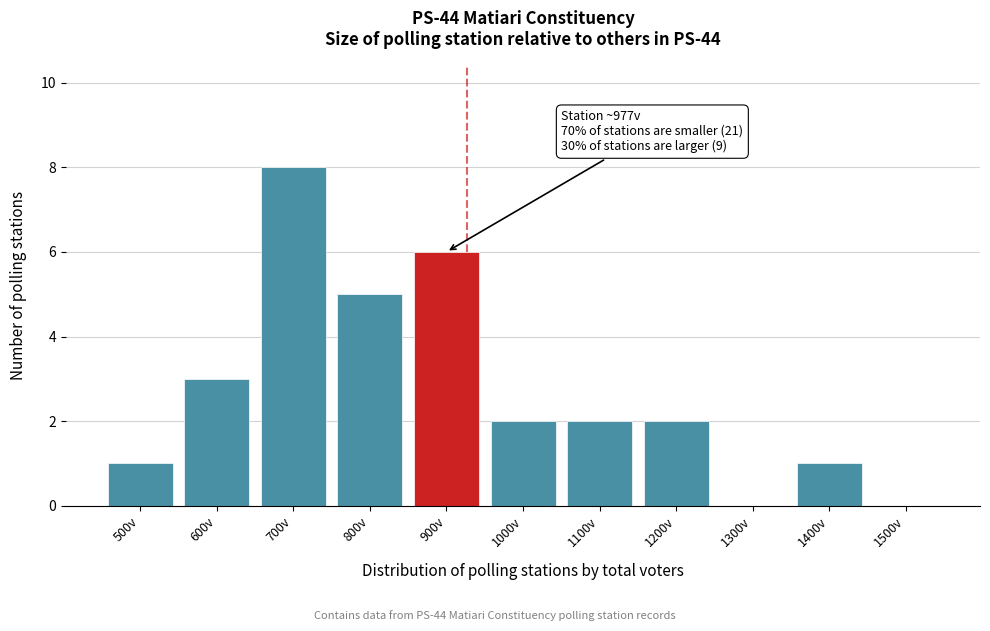

Reading right to left, what are all the values shown in this chart?

1500v=0	1400v=1	1300v=0	1200v=2	1100v=2	1000v=2	900v=6	800v=5	700v=8	600v=3	500v=1